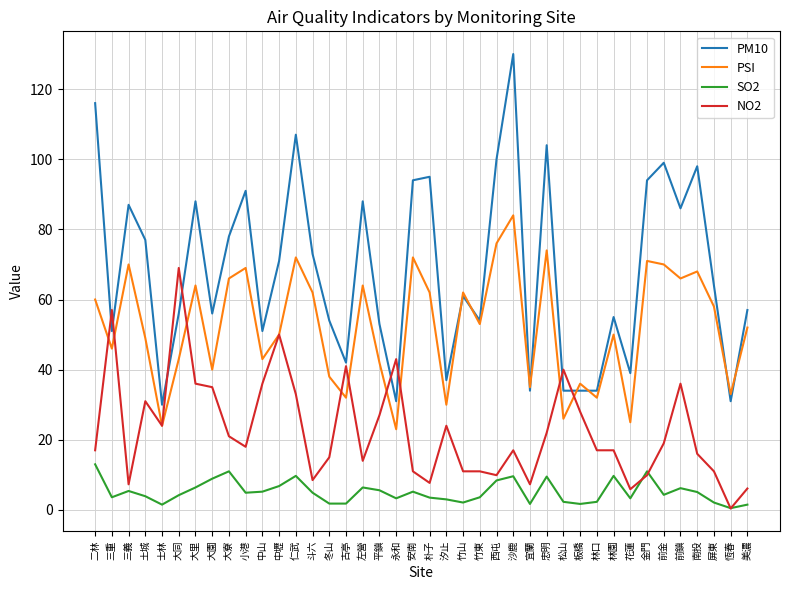

True or false: NO2 has a value of 9.9 at 西屯.

True